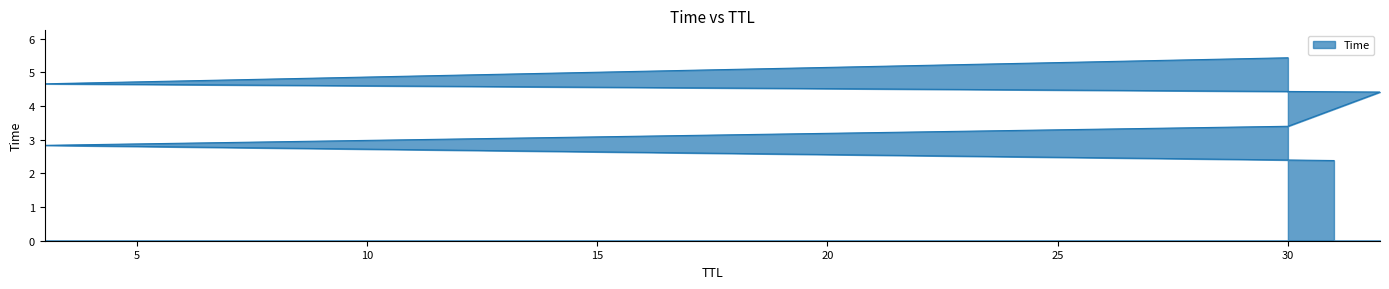

List the labels in order of value, largest first.

30, 3, 32, 30, 3, 31